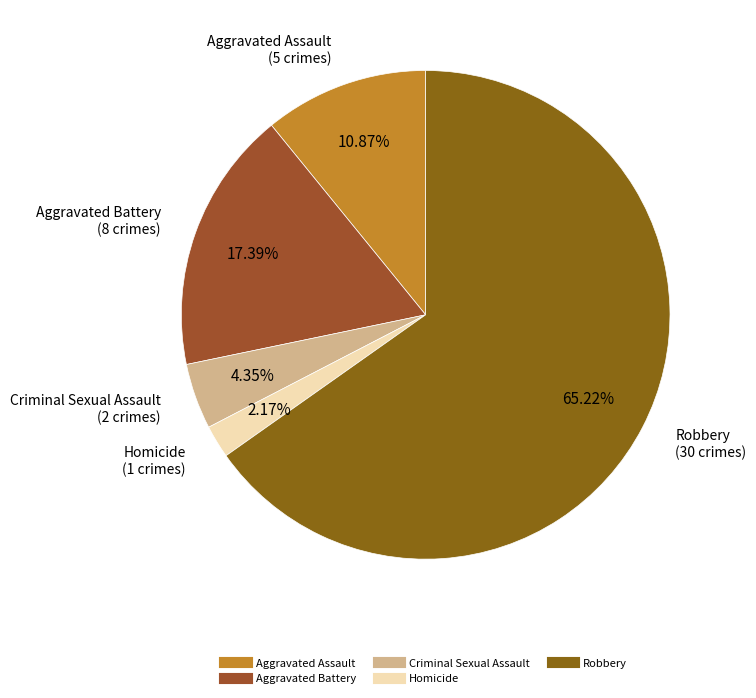

Rank the categories by value from lowest to highest.

Homicide, Criminal Sexual Assault, Aggravated Assault, Aggravated Battery, Robbery